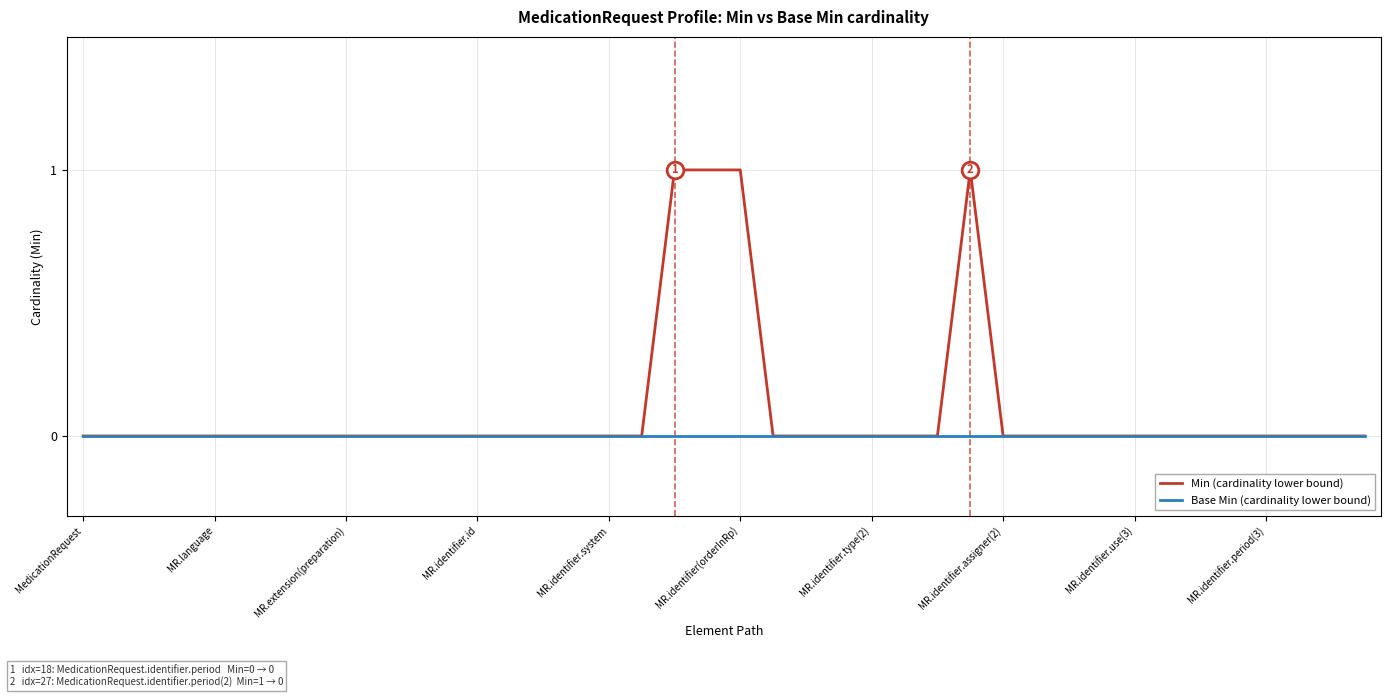

Rank the series by their average value, from lowest to highest.

Base Min (cardinality lower bound), Min (cardinality lower bound)